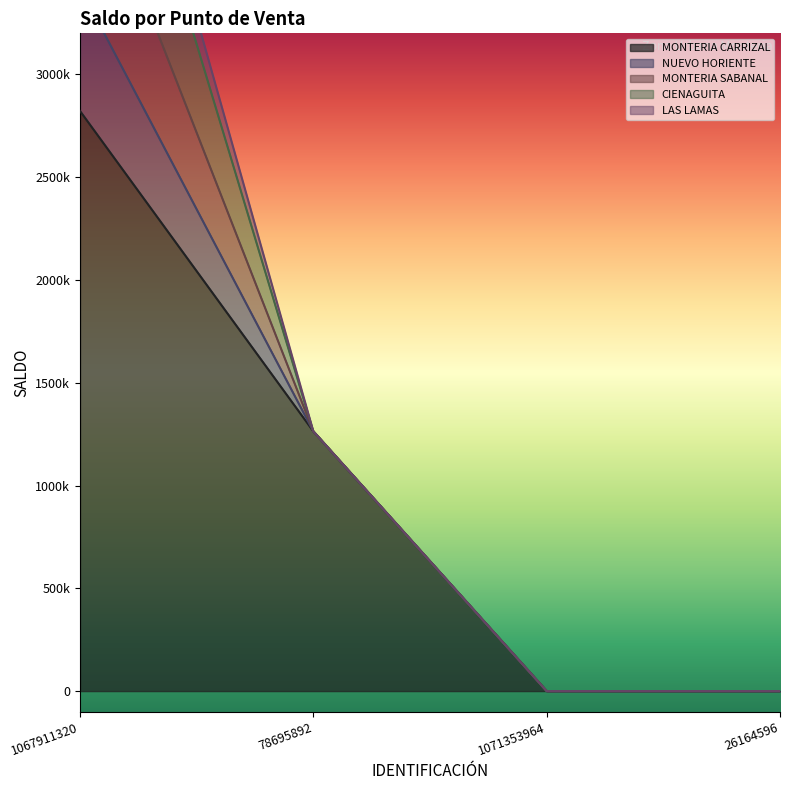

Reading left to right, transcribe all the data shown in this chart.

MONTERIA CARRIZAL: 1067911320=2822226	78695892=1263698	1071353964=-2	26164596=-1
NUEVO HORIENTE: 1067911320=601671	78695892=-55	1071353964=-72	26164596=0
MONTERIA SABANAL: 1067911320=746004	78695892=0	1071353964=0	26164596=0
CIENAGUITA: 1067911320=860979	78695892=0	1071353964=0	26164596=0
LAS LAMAS: 1067911320=257671	78695892=0	1071353964=0	26164596=0